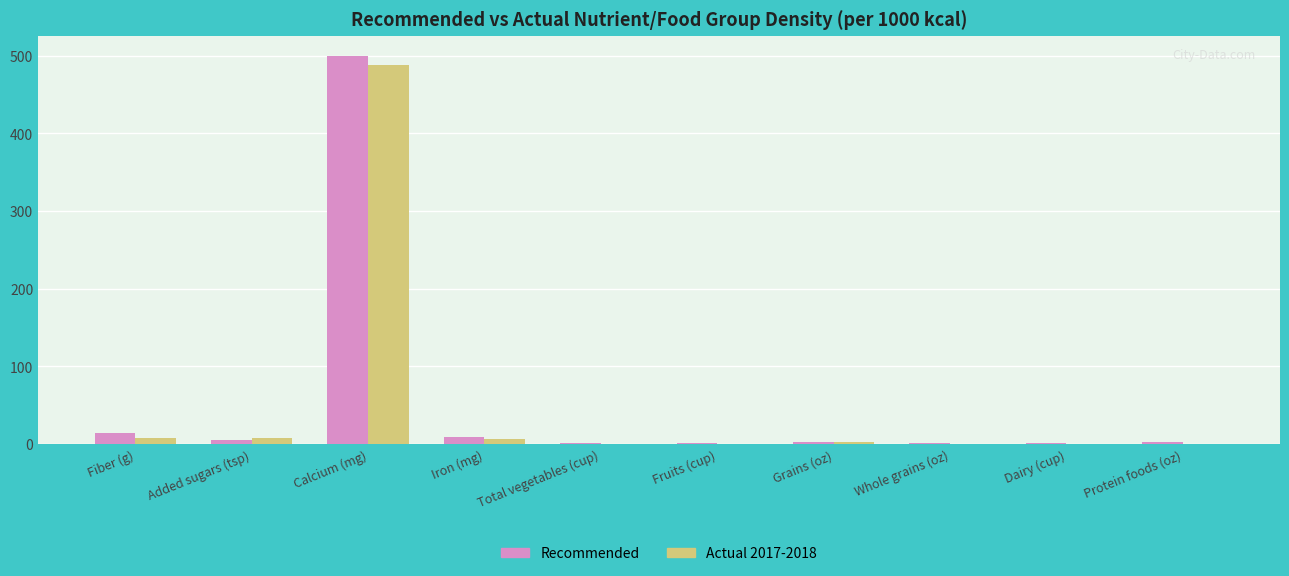

Is it true that Actual 2017-2018 equals 488.0 at Calcium (mg)?

True